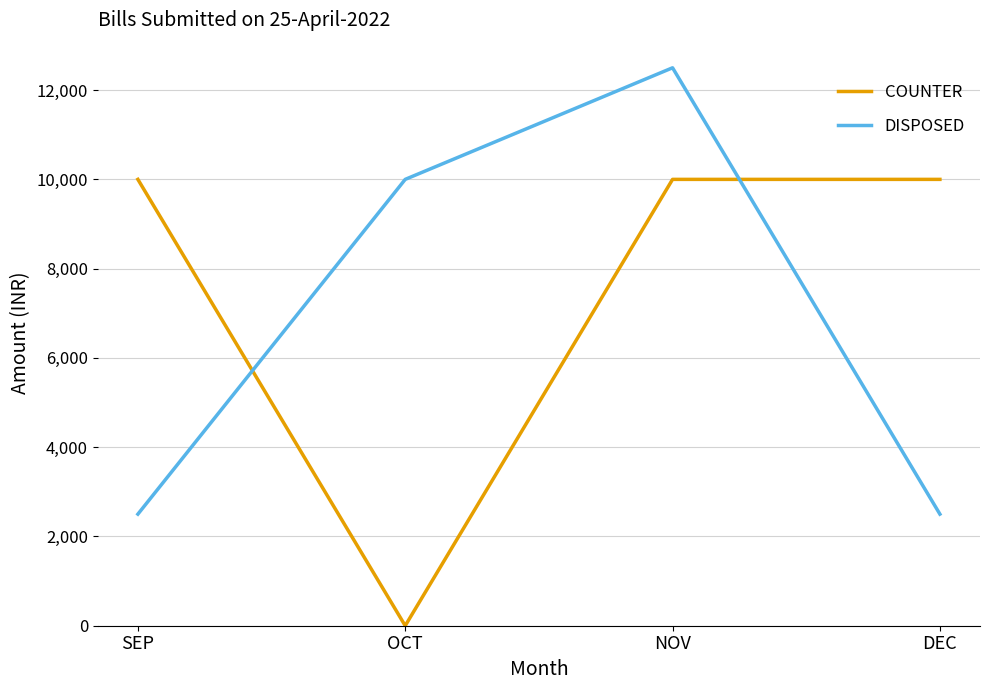

Rank the series at SEP from lowest to highest value.

DISPOSED, COUNTER